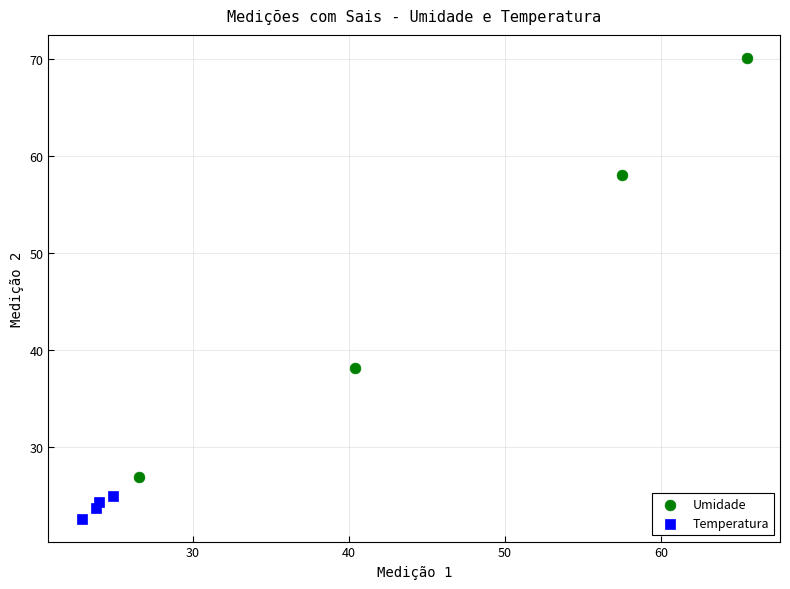

Which series contains the lowest Y value?

Temperatura